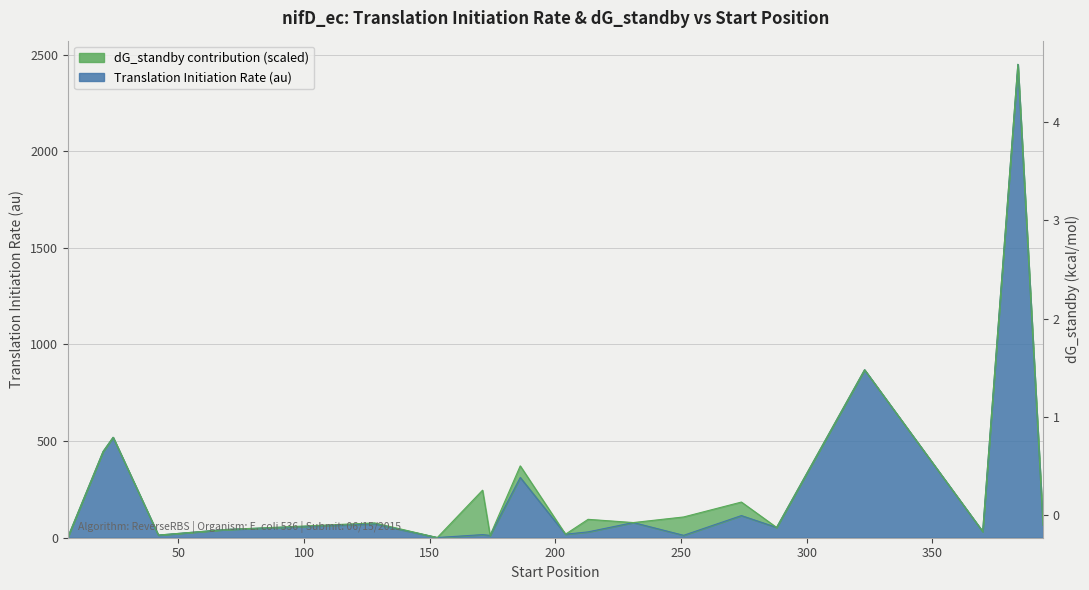

List the labels in order of value, largest first.

384, 323, 24, 20, 186, 274, 231, 128, 394, 288, 69, 370, 213, 204, 171, 42, 251, 174, 6, 153